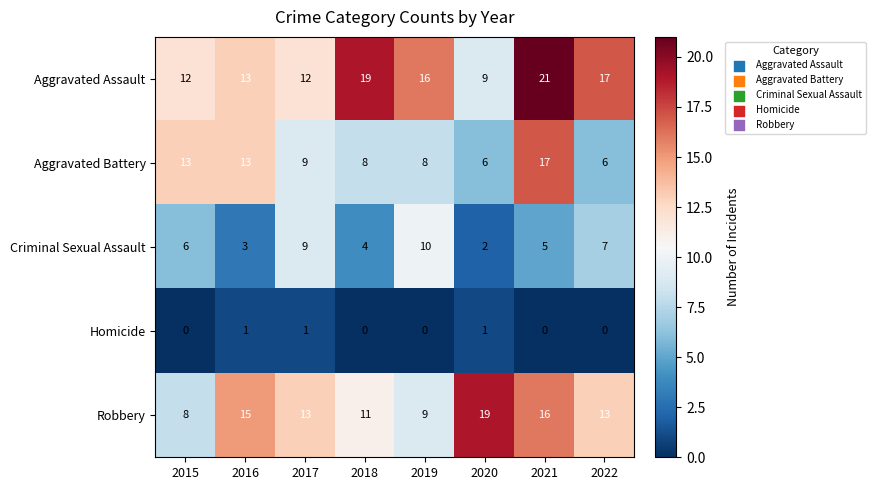

Rank the series by their maximum value, from highest to lowest.

Aggravated Assault, Robbery, Aggravated Battery, Criminal Sexual Assault, Homicide